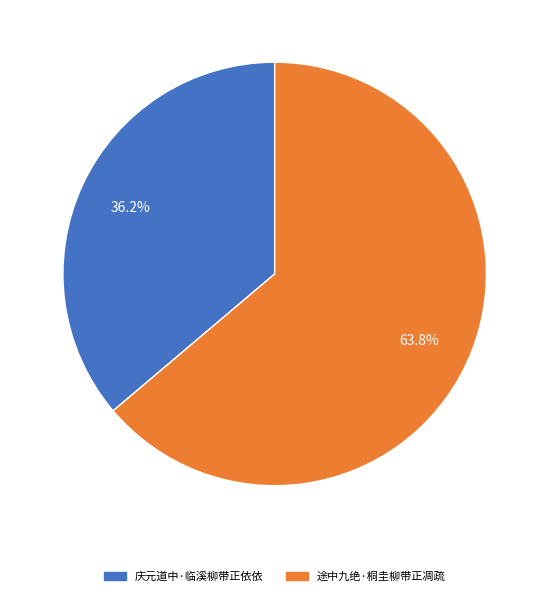

Which category accounts for the majority?

途中九绝·桐圭柳带正凋疏